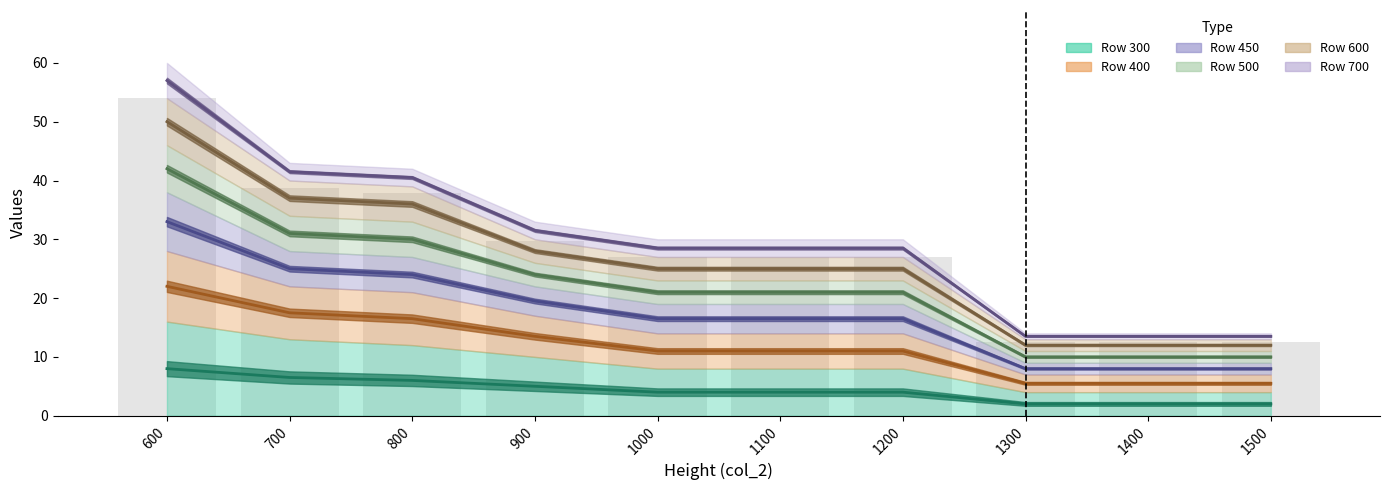

Is it true that 300 equals 10.8 at 800?

False